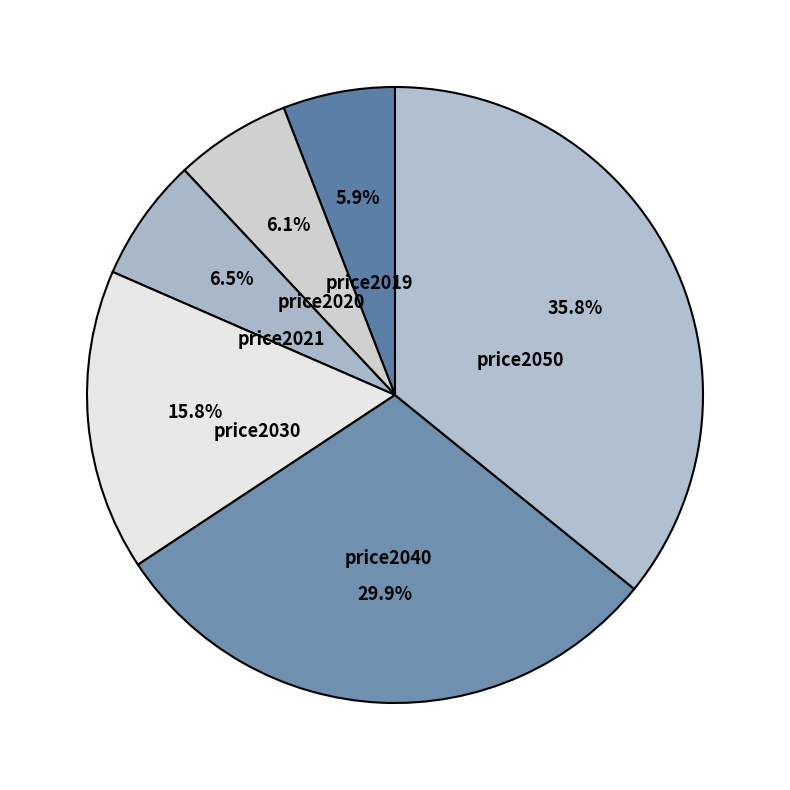

Do price2020 and price2019 together represent more than half of the pie?

No